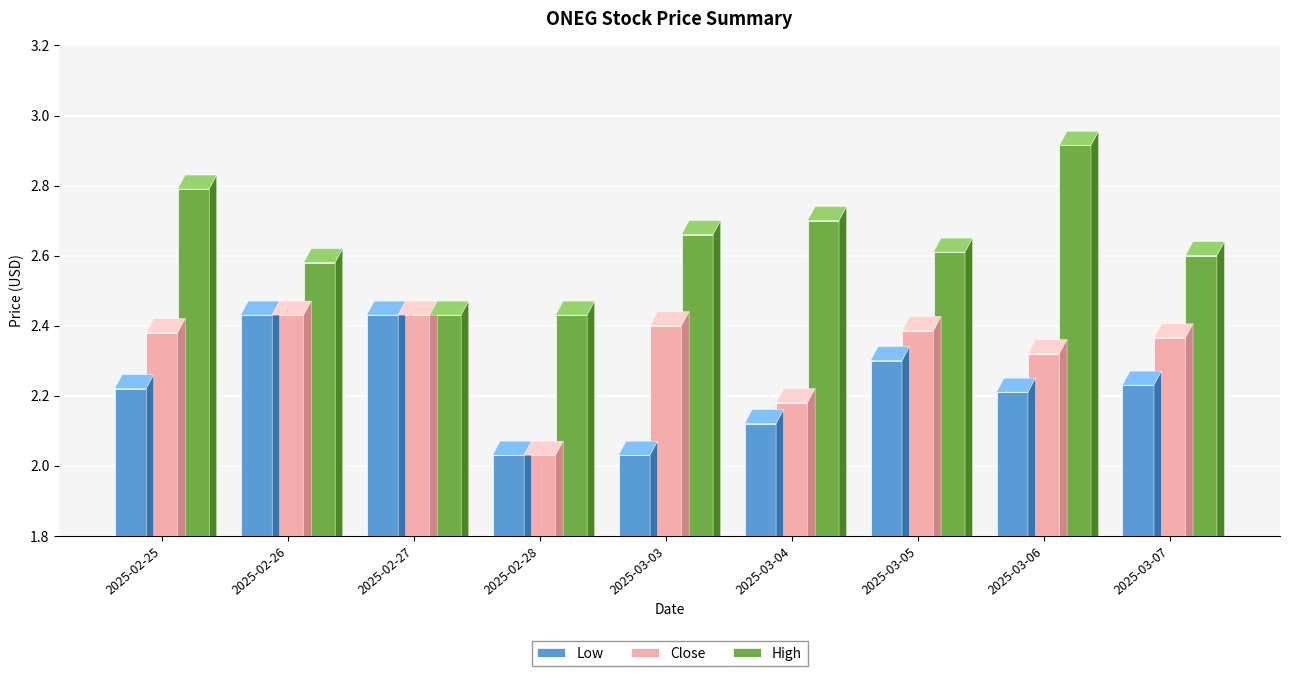

What is the spread (max minus min) of values at 2025-03-05?

0.3